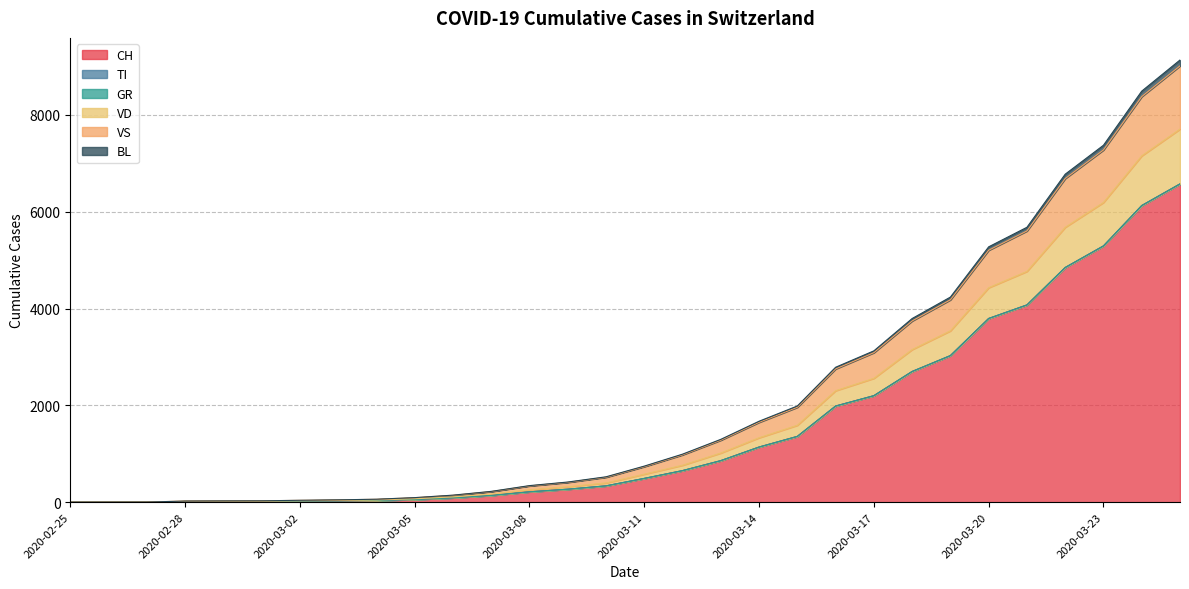

How many data points does each series have?

30